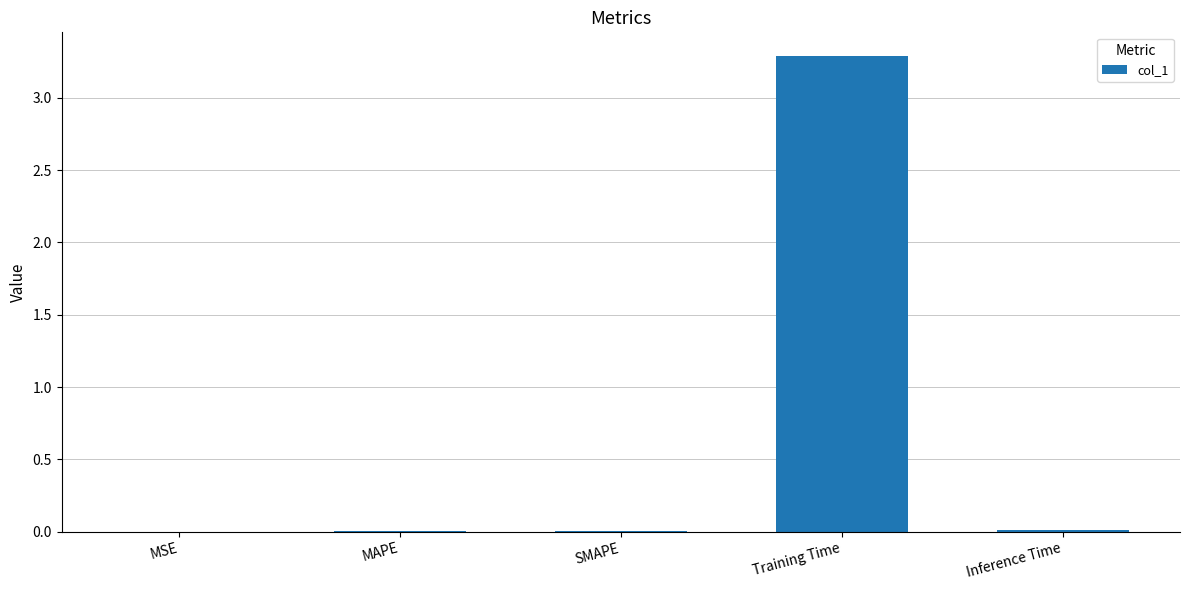

At which category does the chart reach its peak across all series?

Training Time